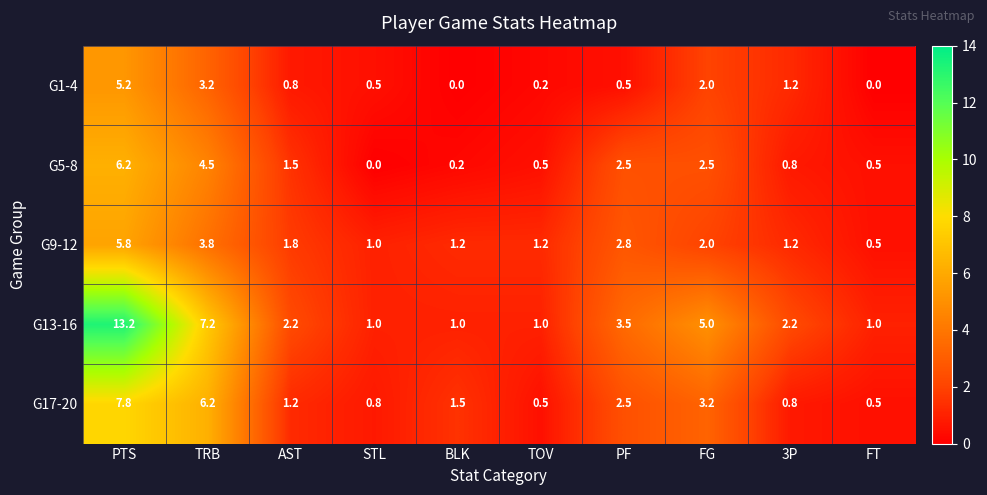

The G9-12 series shows 2.7 at AST. True or false?

False